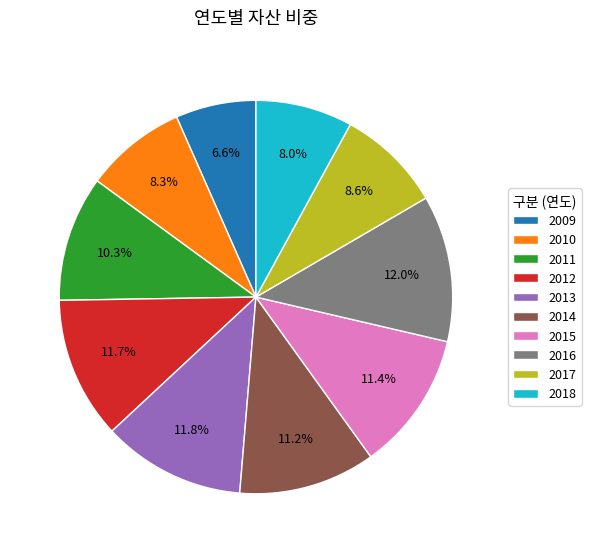

To the nearest percent, what is the difference between the largest and smallest slice percentages?

5%